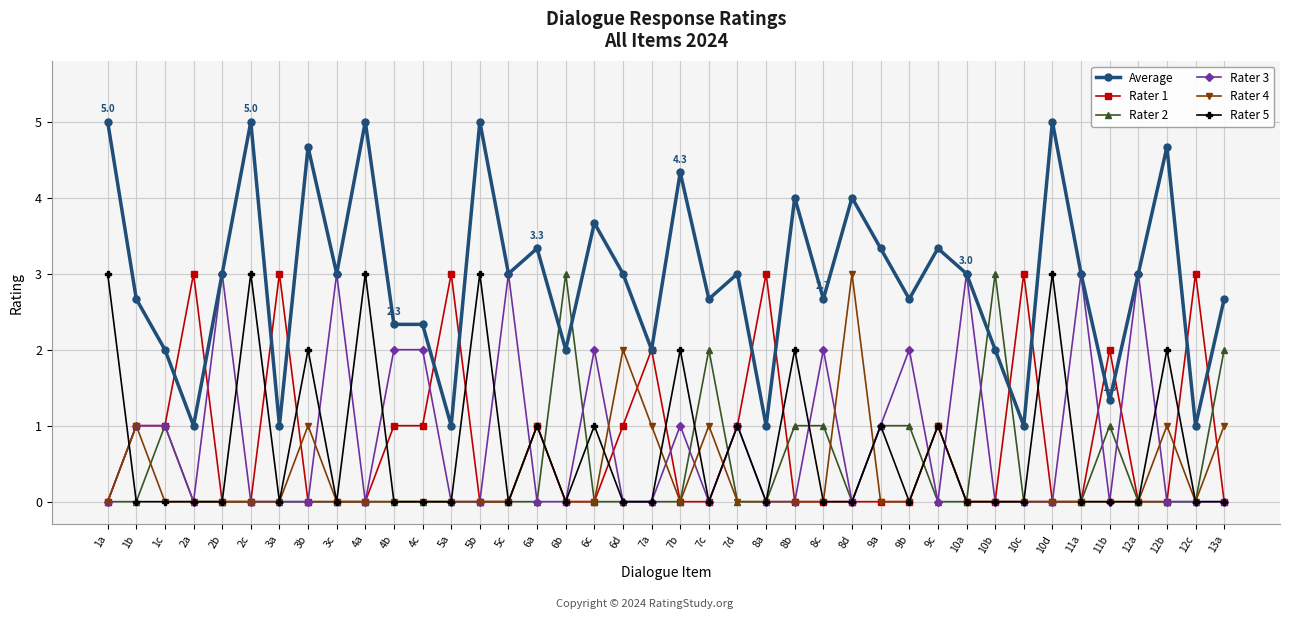

True or false: Rater 4 has more than 0 interior local peaks.

True